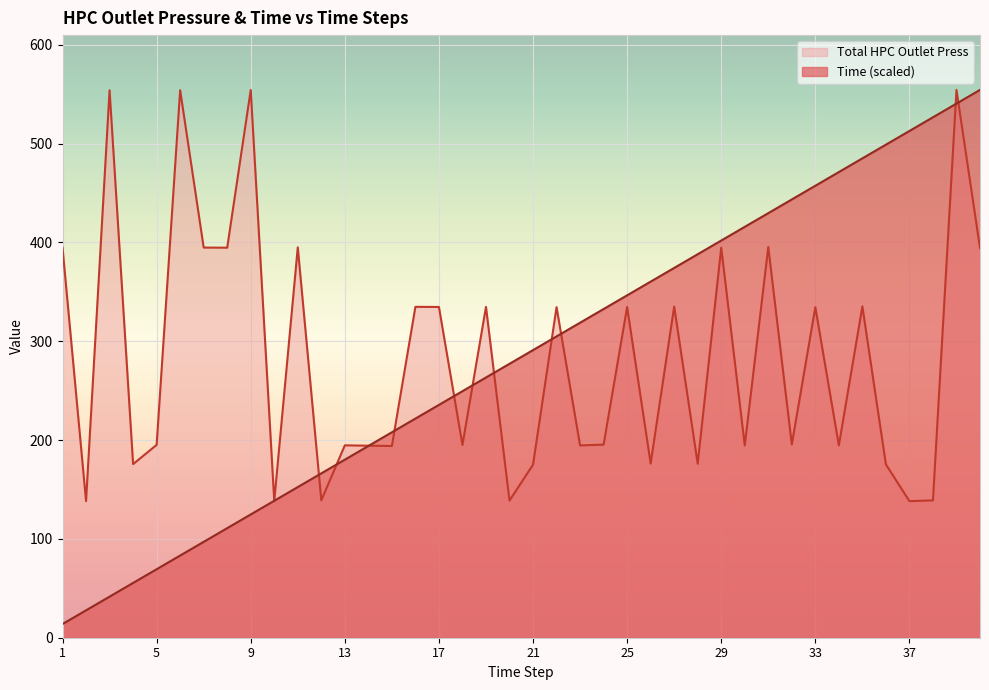

Where is Total HPC Outlet Press nearest to the value 346?

35